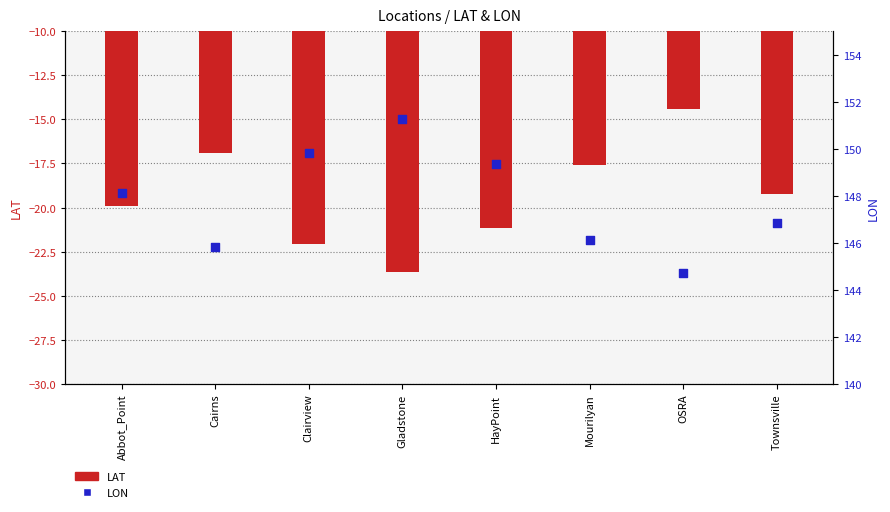

Is the value of LAT at Clairview greater than the value of LON at OSRA?

No